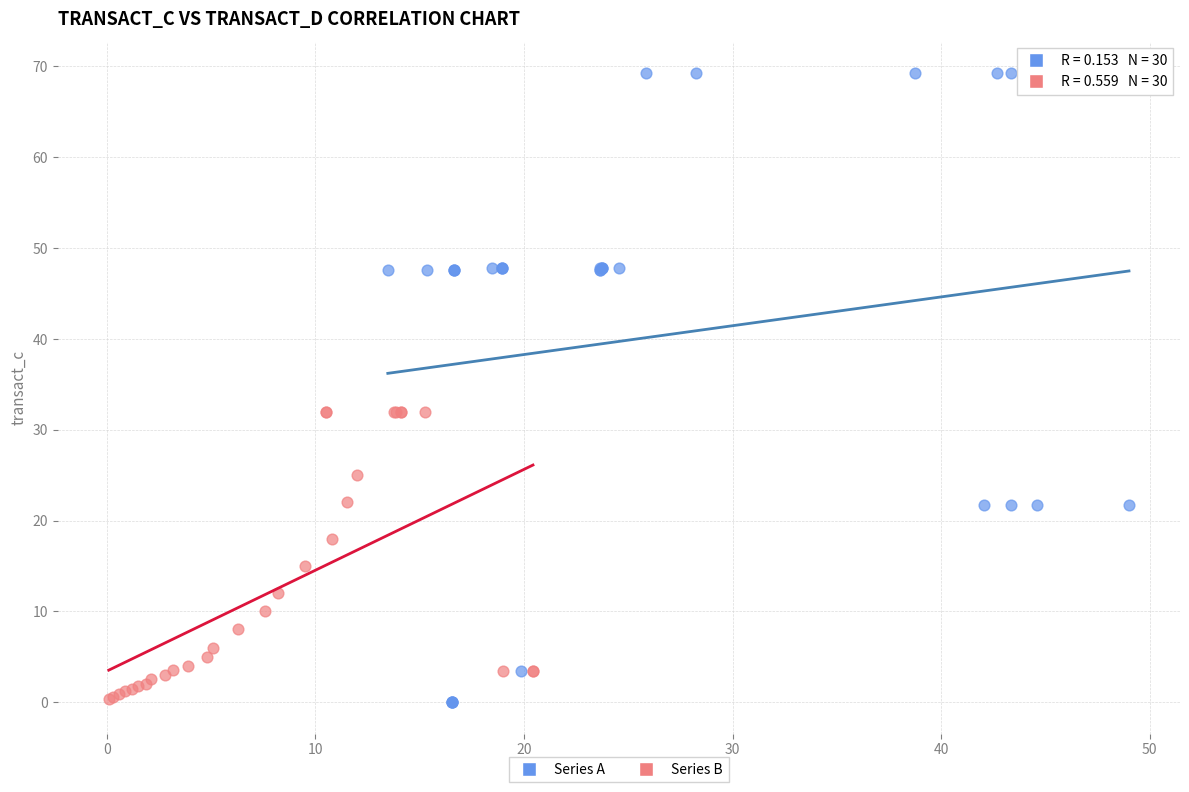

What are all the series names shown in the legend?

Series A, Series B